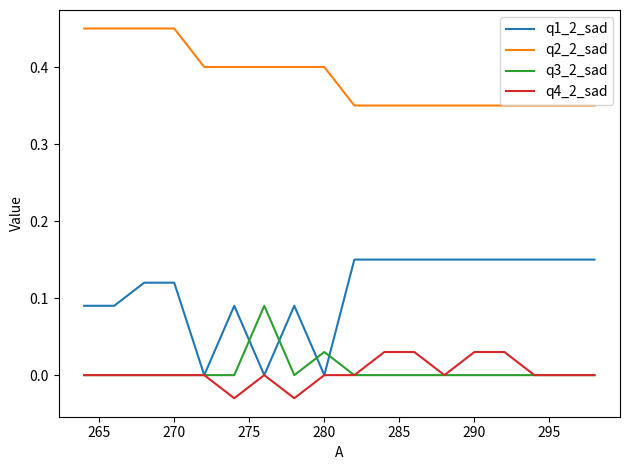

How many categories are shown in the chart?

18